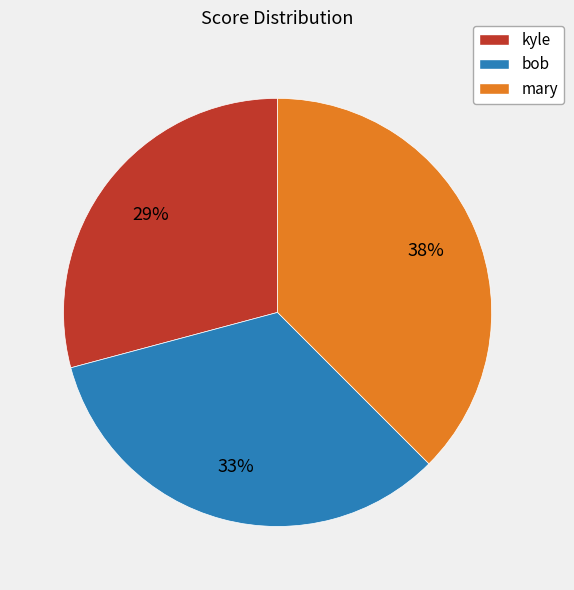

What percentage is the kyle slice, to the nearest percent?

29%